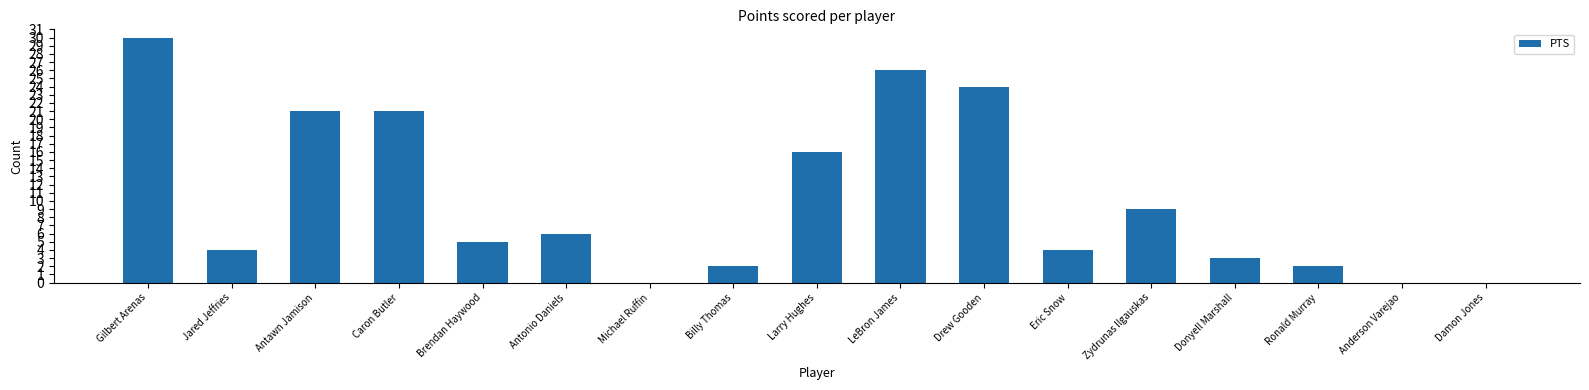

At which label does the data first exceed 5?

Gilbert Arenas